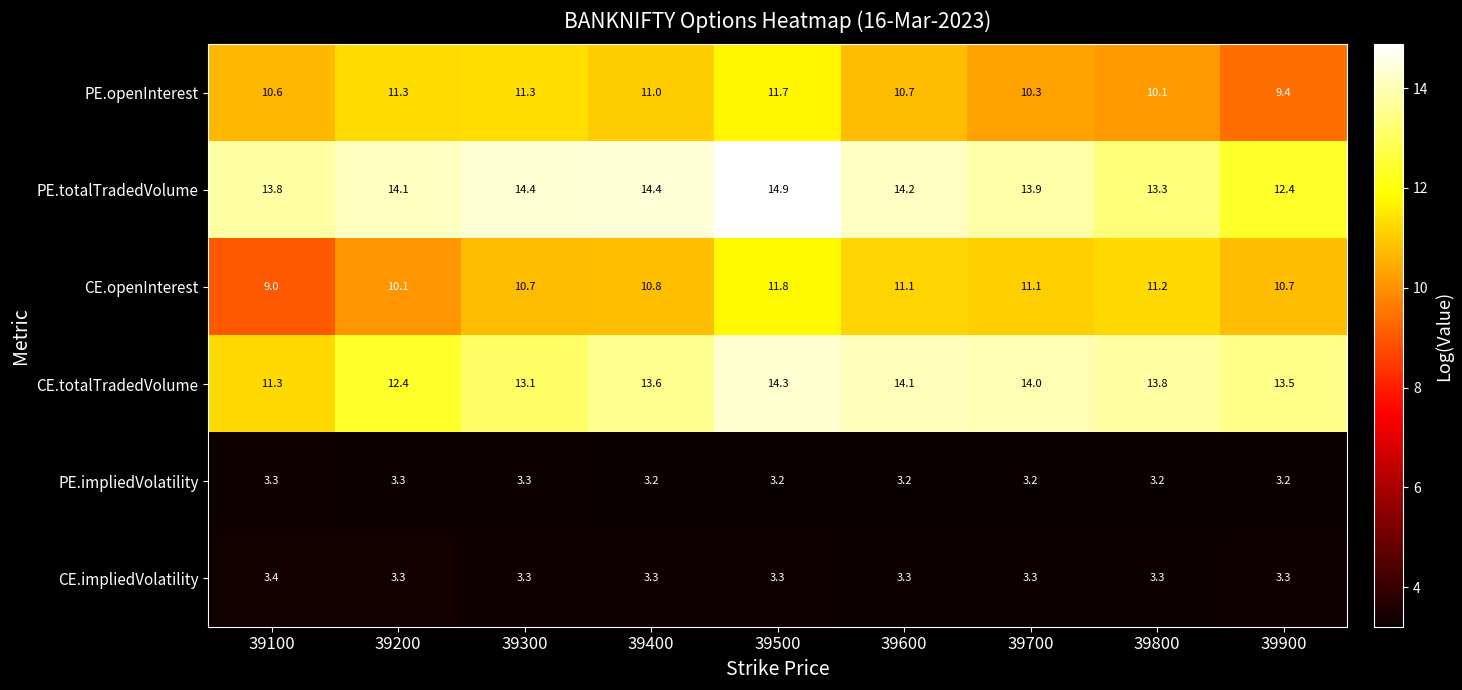

What is the sum of the CE.openInterest values at 39600 and 39100?

20.1